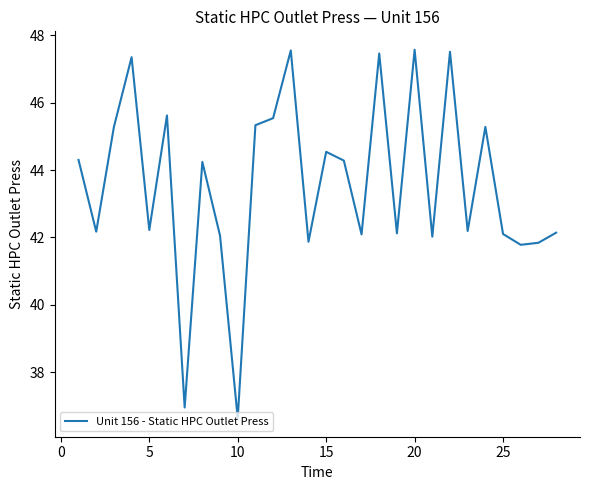

What is the maximum value shown in the chart?

47.6